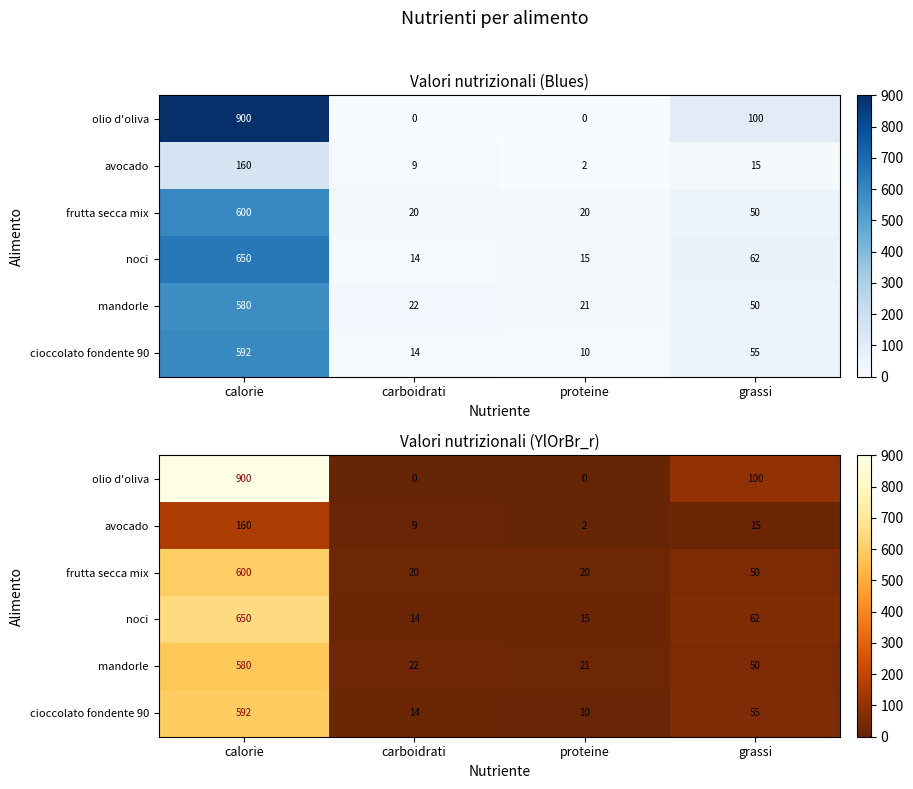

What is the approximate value of mandorle at calorie, to the nearest 100?

600